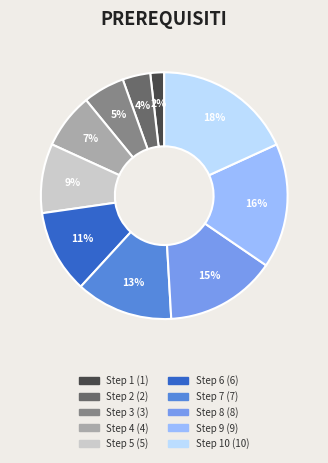

To the nearest percent, what is the difference between the largest and smallest slice percentages?

16%